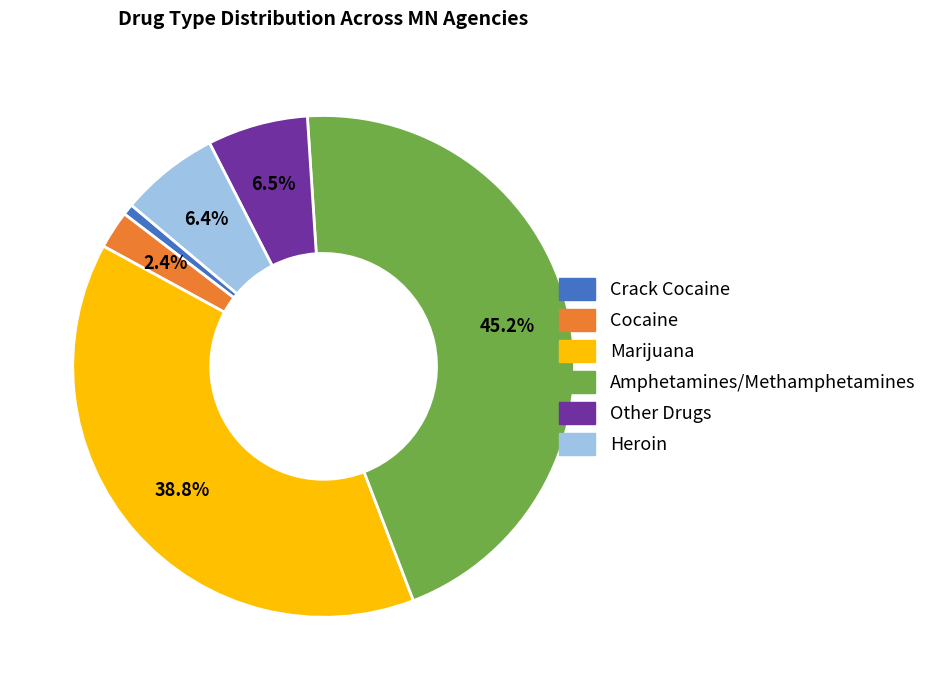

To the nearest percent, what percentage of the pie is Heroin?

6%